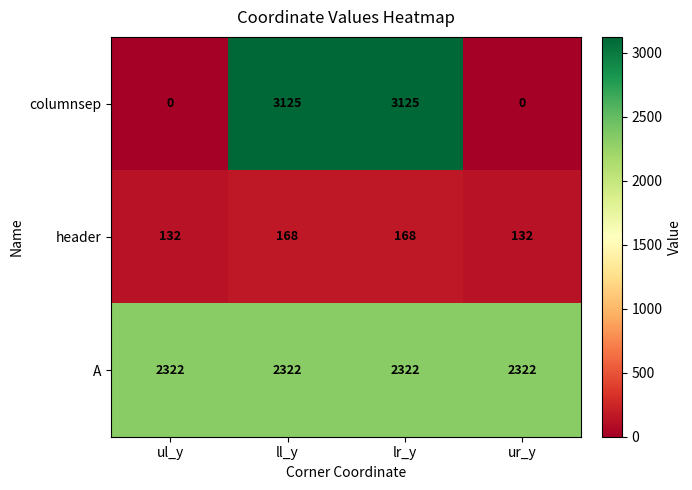

What is the sum of all A values?

9288